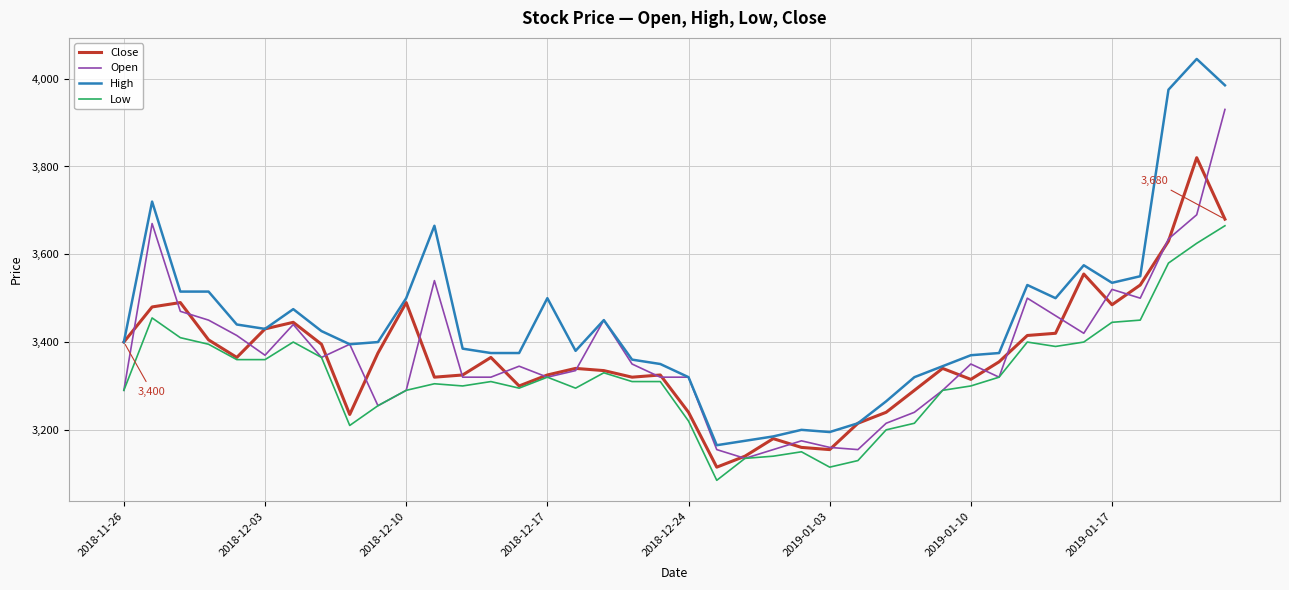

Which series has the largest total across all categories?

High